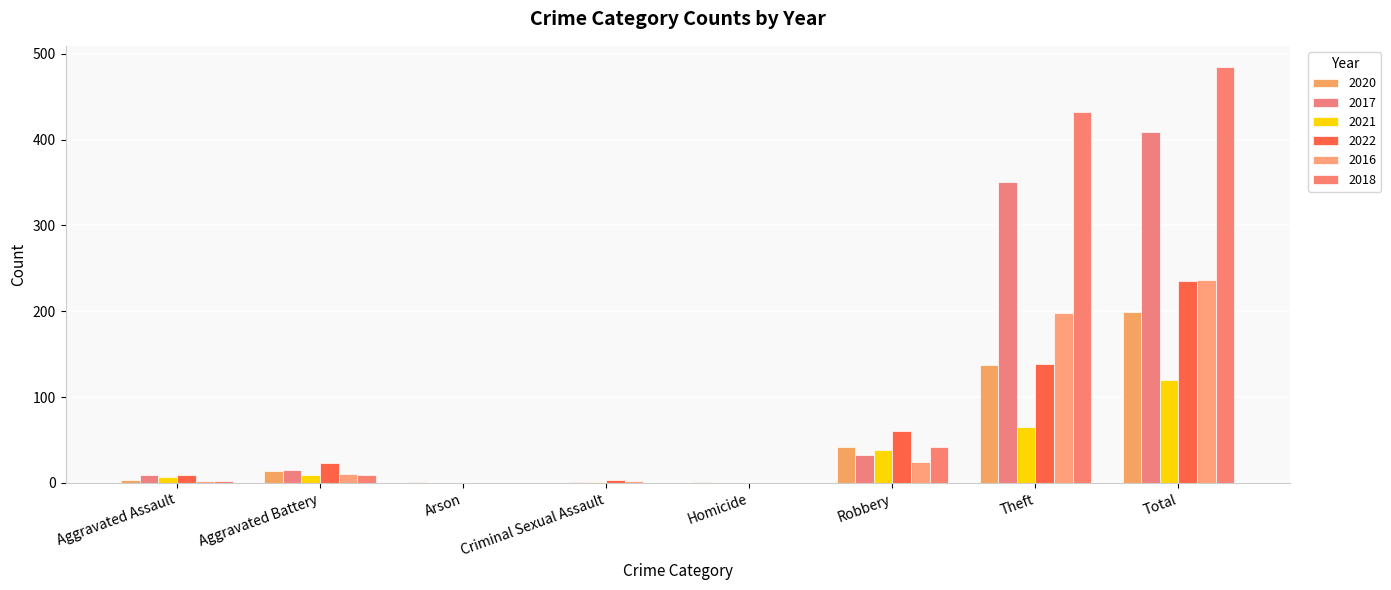

At Total, list the series in order from largest to smallest.

2018, 2017, 2016, 2022, 2020, 2021